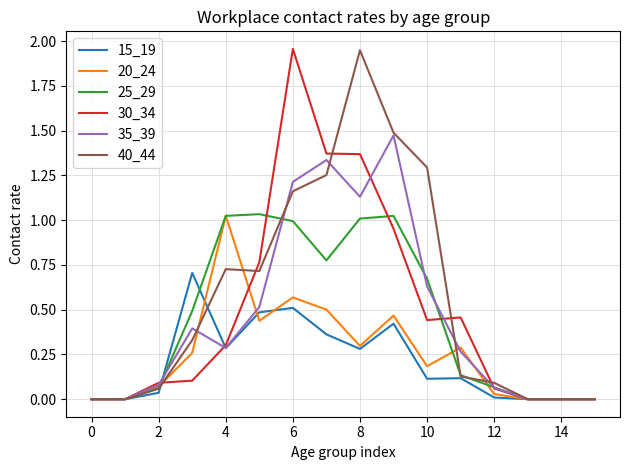

At which category is the sum across all series the highest?

6